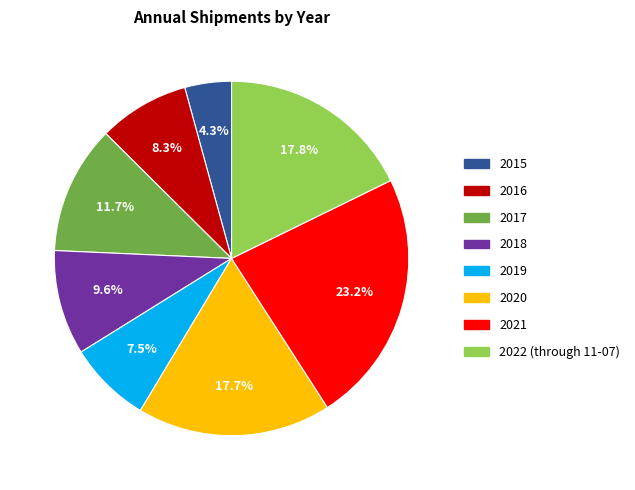

The 2022 (through 11-07) slice represents 18% of the pie. True or false?

True